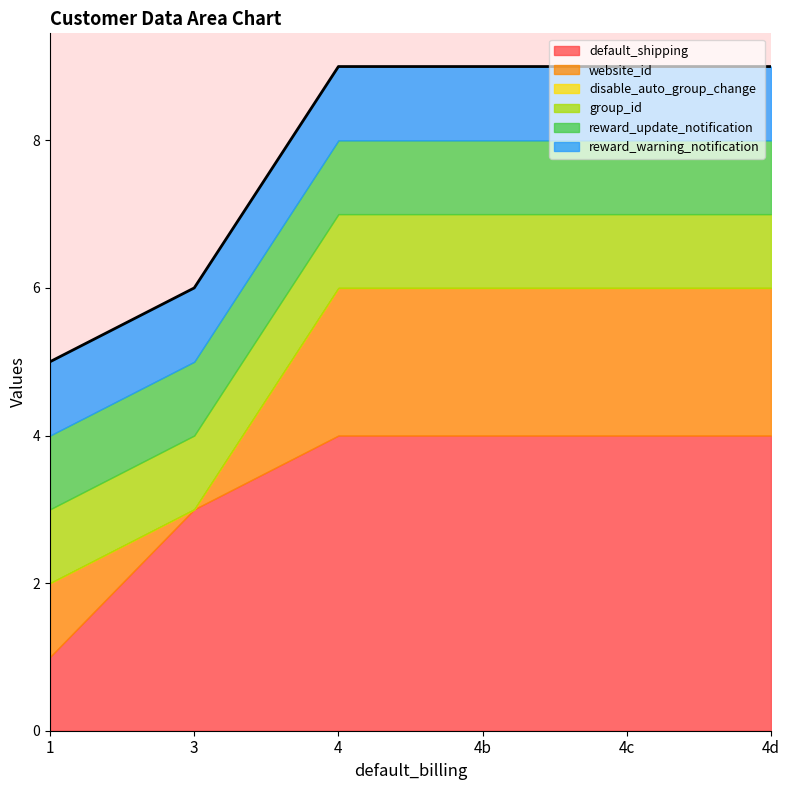

Which series has the largest range (max minus min)?

default_shipping